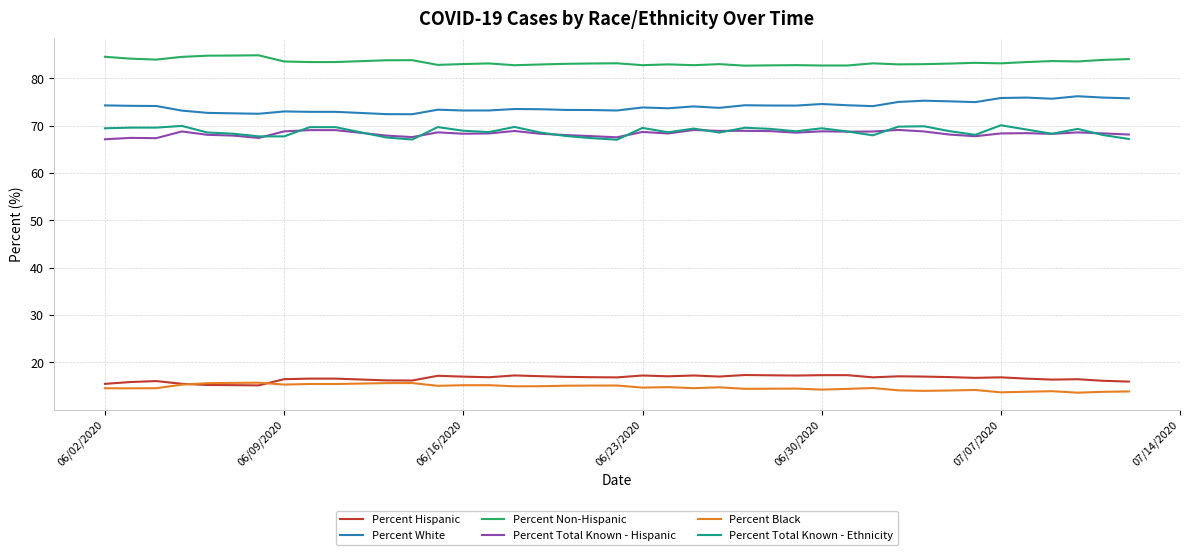

Which series has the largest total across all categories?

Percent Non-Hispanic